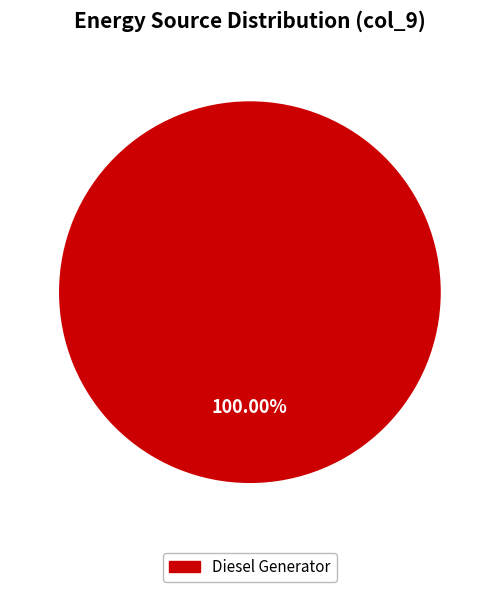

How many segments does this pie chart have?

1